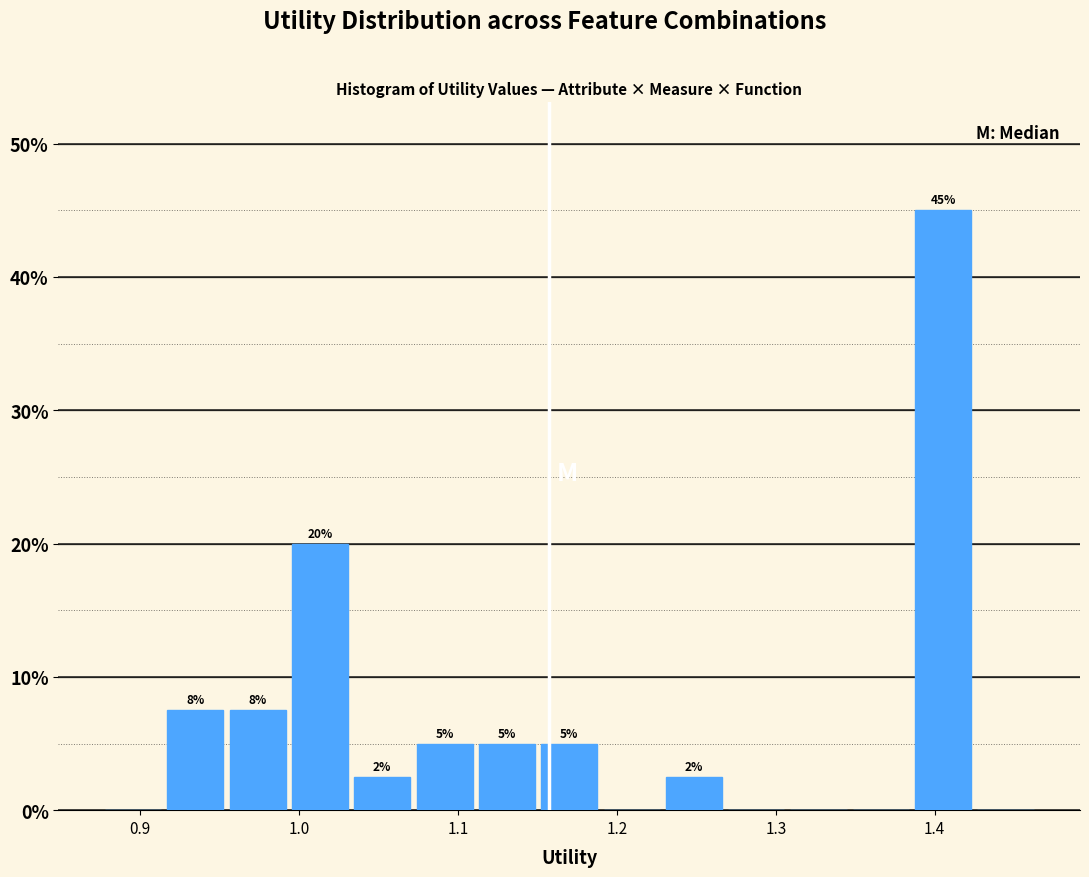

Read against the x-axis, roughly where is the centre of the tallest bar?

1.41